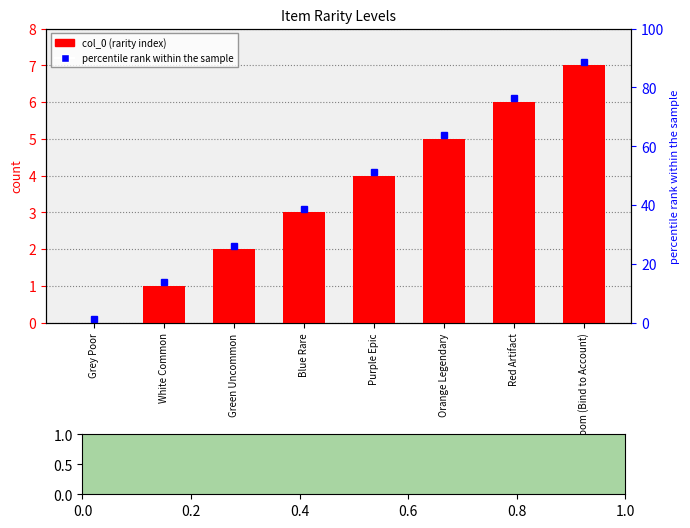

How many bars are there in total?

8